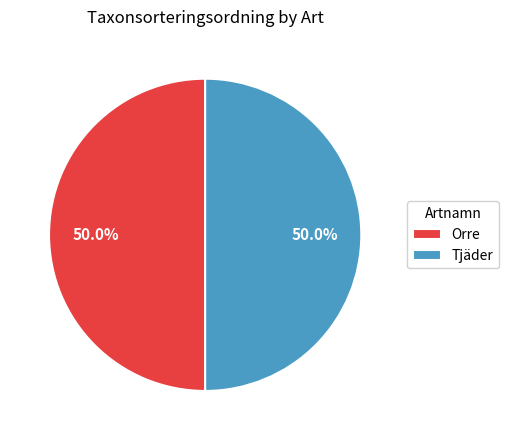

How many segments does this pie chart have?

2